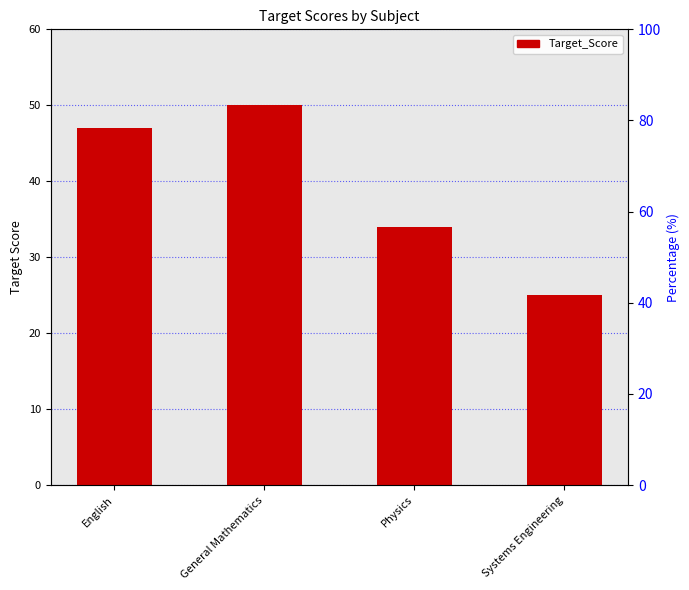

What is the change in value from English to General Mathematics?

+3